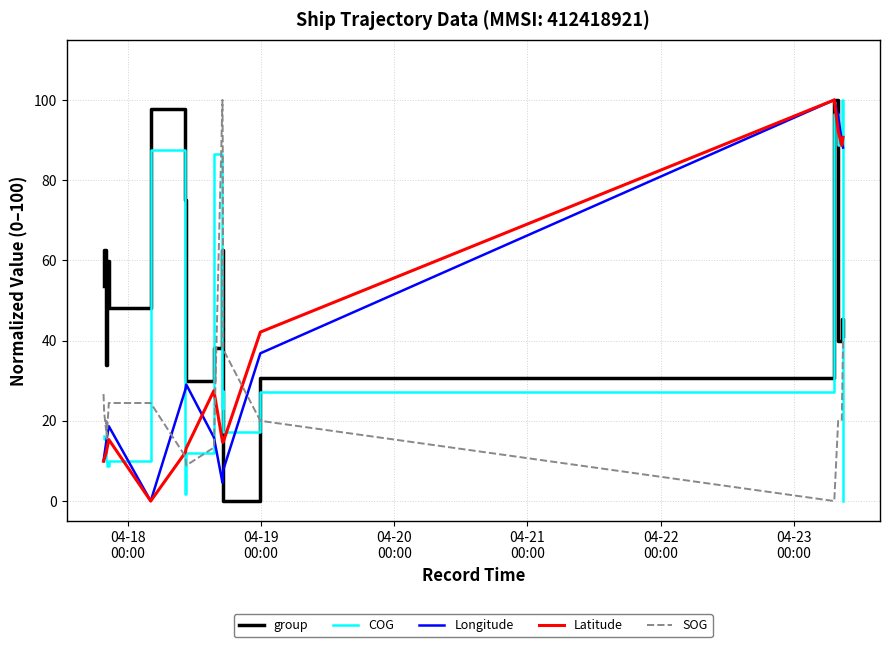

How many times do COG and Longitude cross each other?

7